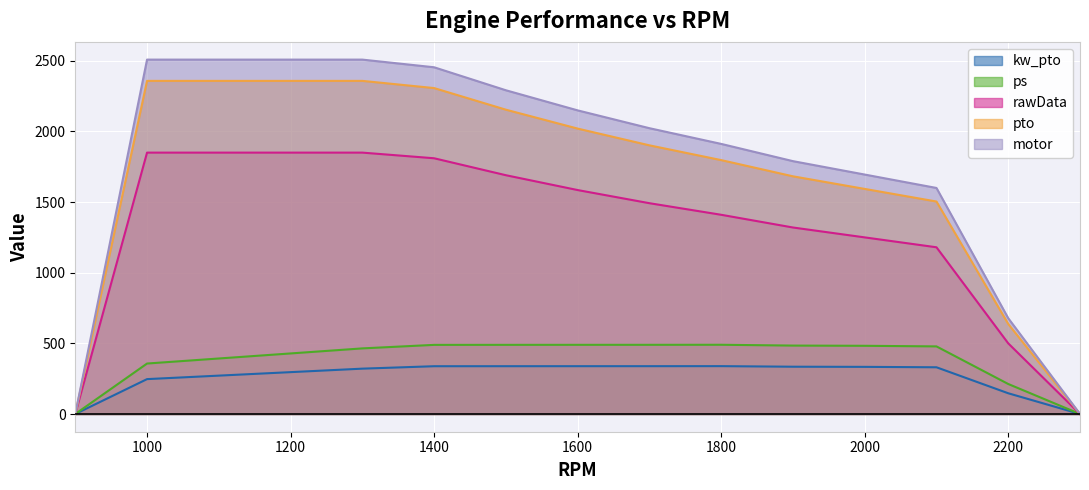

Reading left to right, extract all data points from this chart.

kw_pto: 0.0	246.9	271.6	296.3	321.0	338.2	338.3	338.4	338.5	338.7	334.7	333.6	330.7	146.8	0.0
ps: 0.0	357.2	392.9	428.6	464.4	489.3	489.5	489.7	489.7	490.0	484.2	482.7	478.5	212.4	0.0
rawData: 0.0	1850.0	1850.0	1850.0	1850.0	1810.0	1690.0	1585.0	1492.0	1410.0	1320.0	1250.0	1180.0	500.0	0.0
pto: 0.0	2357.8	2357.8	2357.8	2357.8	2306.8	2153.9	2020.0	1901.5	1797.0	1682.3	1593.1	1503.9	637.2	0.0
motor: 0.0	2508.3	2508.3	2508.3	2508.3	2454.0	2291.3	2149.0	2022.9	1911.7	1789.7	1694.8	1599.9	677.9	0.0